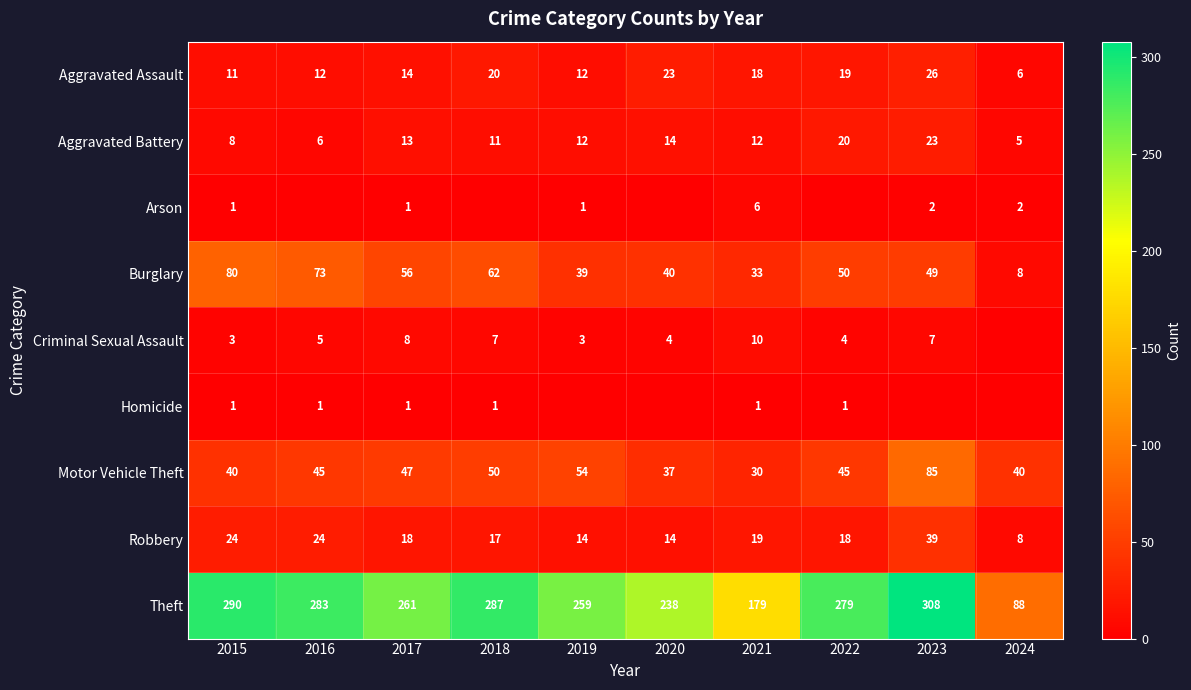

True or false: Robbery has a value of 18 at 2023.

False